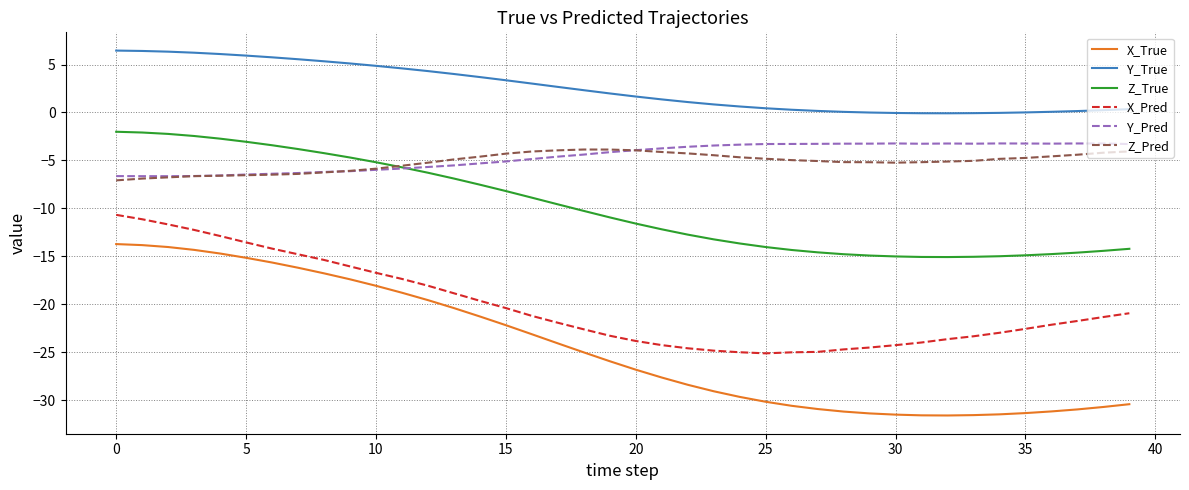

Which series has the largest range (max minus min)?

X_True